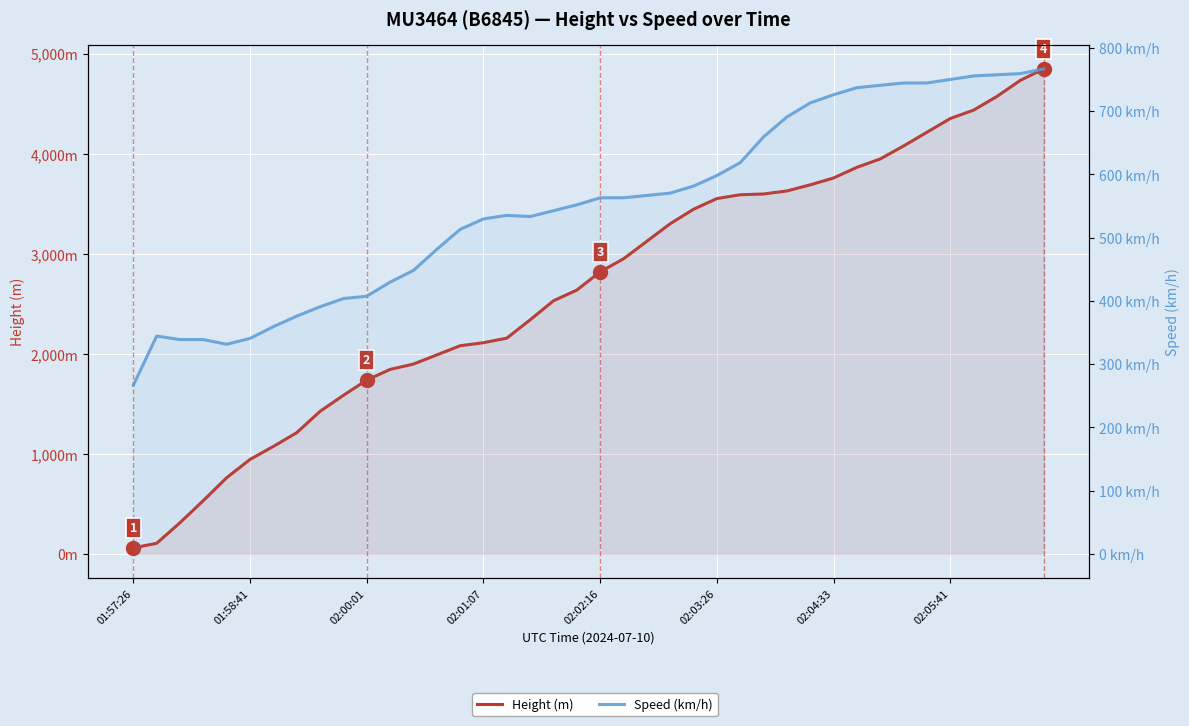

How many series are shown in this chart?

2